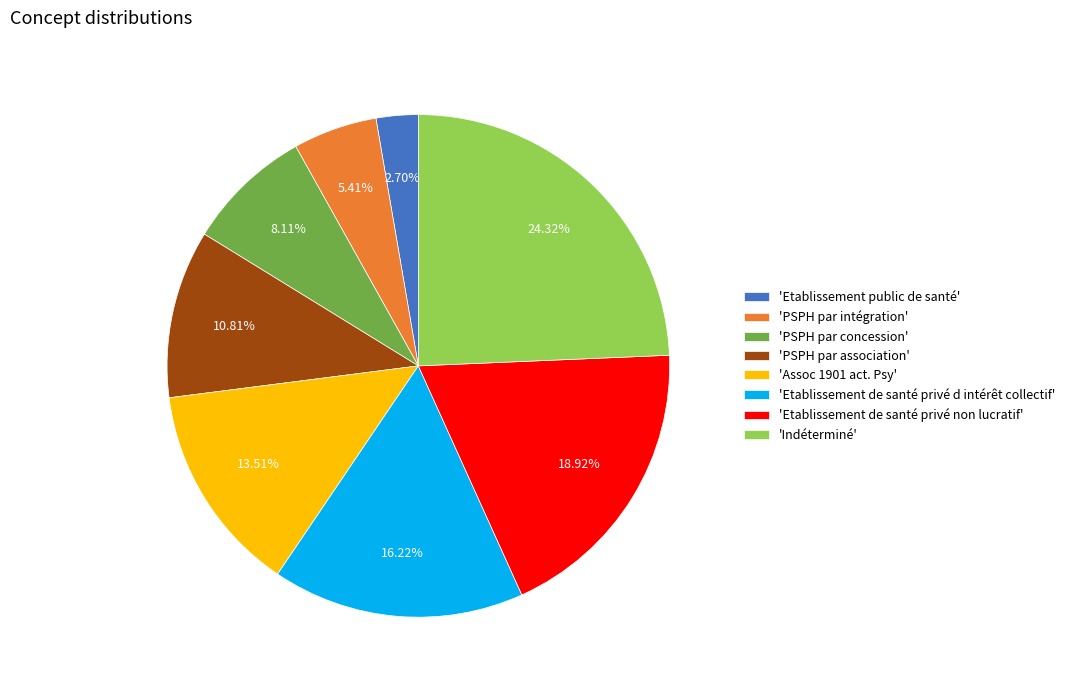

Rank the categories by value from highest to lowest.

'Indéterminé', 'Etablissement de santé privé non lucratif', 'Etablissement de santé privé d intérêt collectif', 'Assoc 1901 act. Psy', 'PSPH par association', 'PSPH par concession', 'PSPH par intégration', 'Etablissement public de santé'